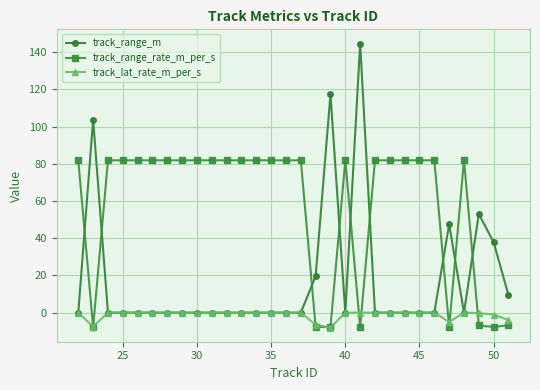

Which series has the largest total across all categories?

track_range_rate_m_per_s